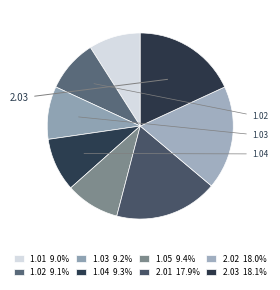

Count the number of slices in the pie.

8